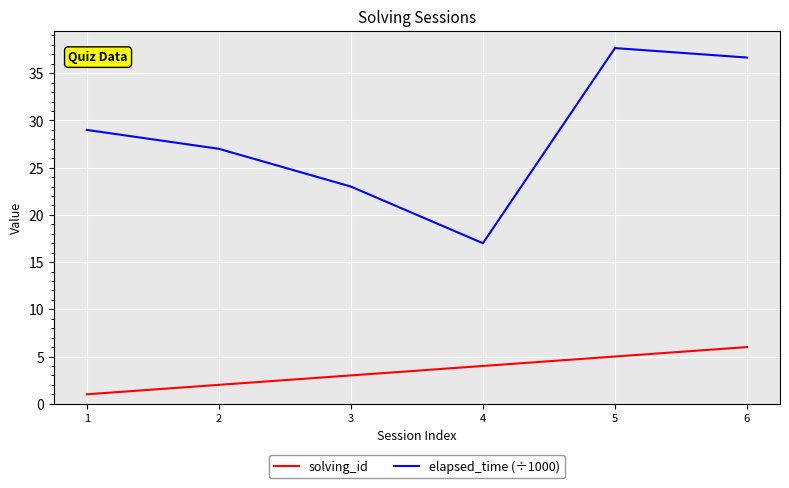

True or false: solving_id and elapsed_time (÷1000) cross at least once.

False